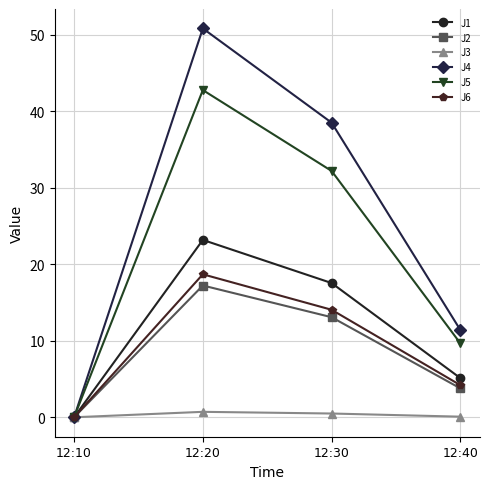

Between 12:10 and 12:30, which series saw the biggest shift?

J4